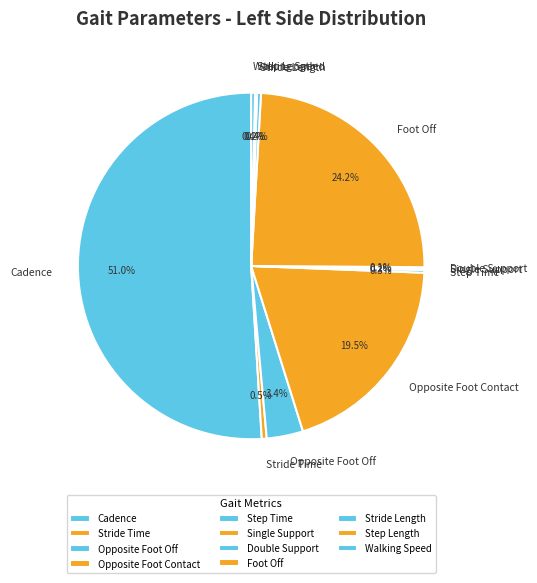

How much of the chart is everything except Foot Off?

75.8%